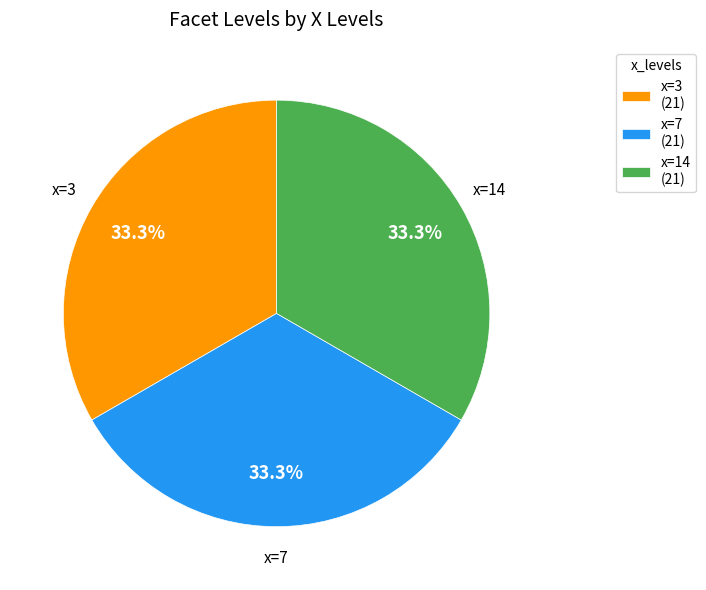

To the nearest percent, what is the difference between the largest and smallest slice percentages?

0%